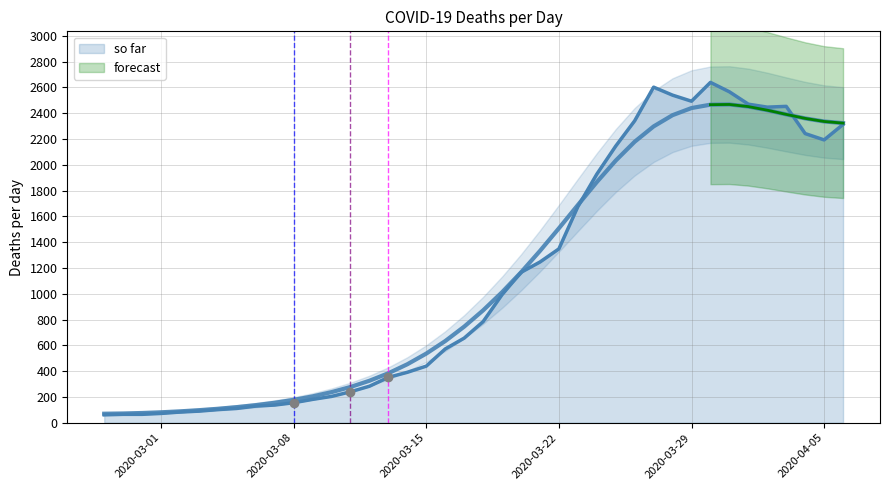

What is the label of the 17th point from the left?

2020-03-14